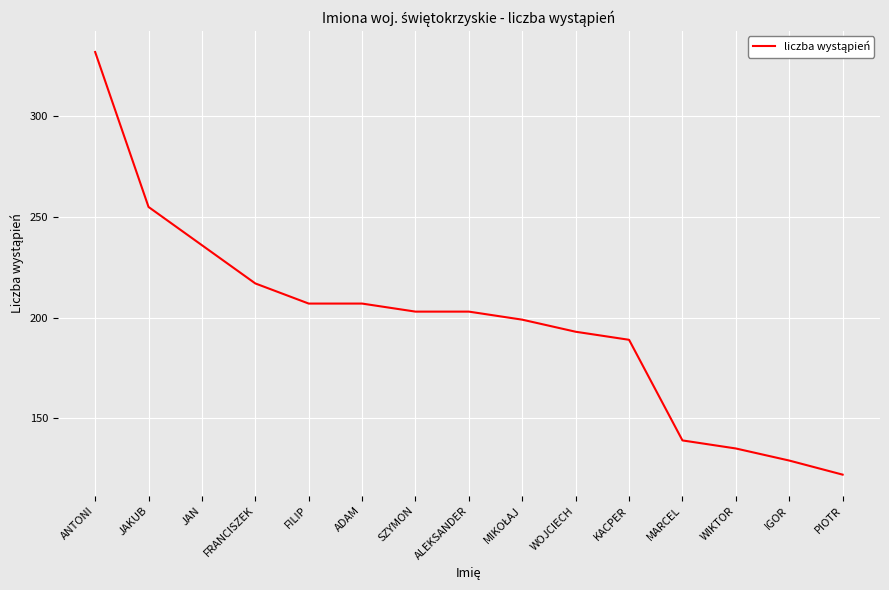

What is the greatest value displayed?

332